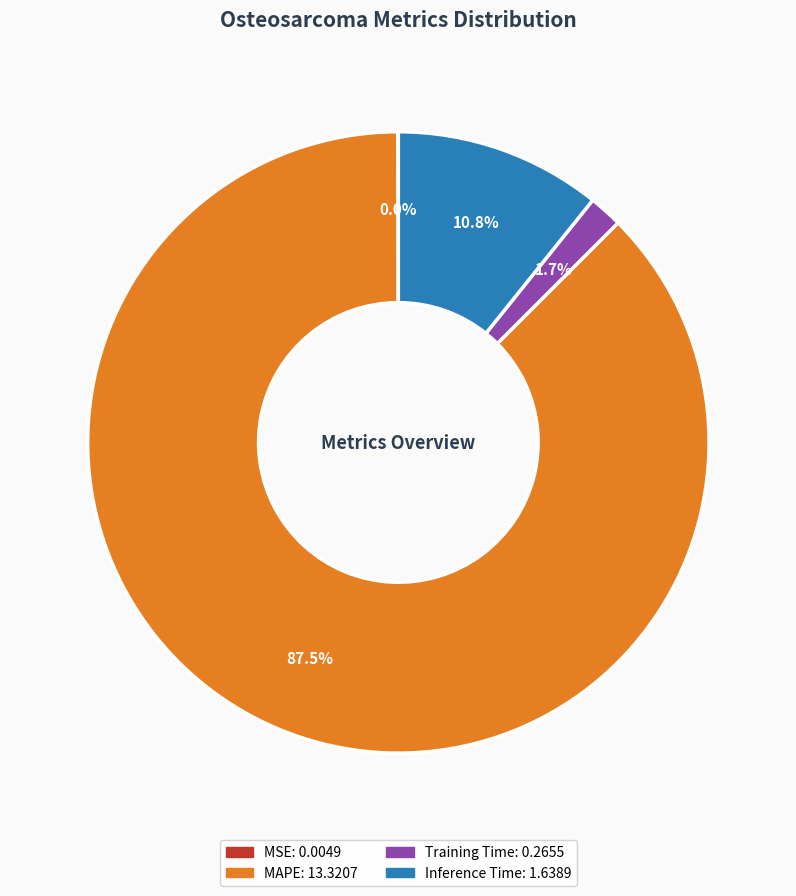

What portion of the pie excludes Training Time?

98.3%